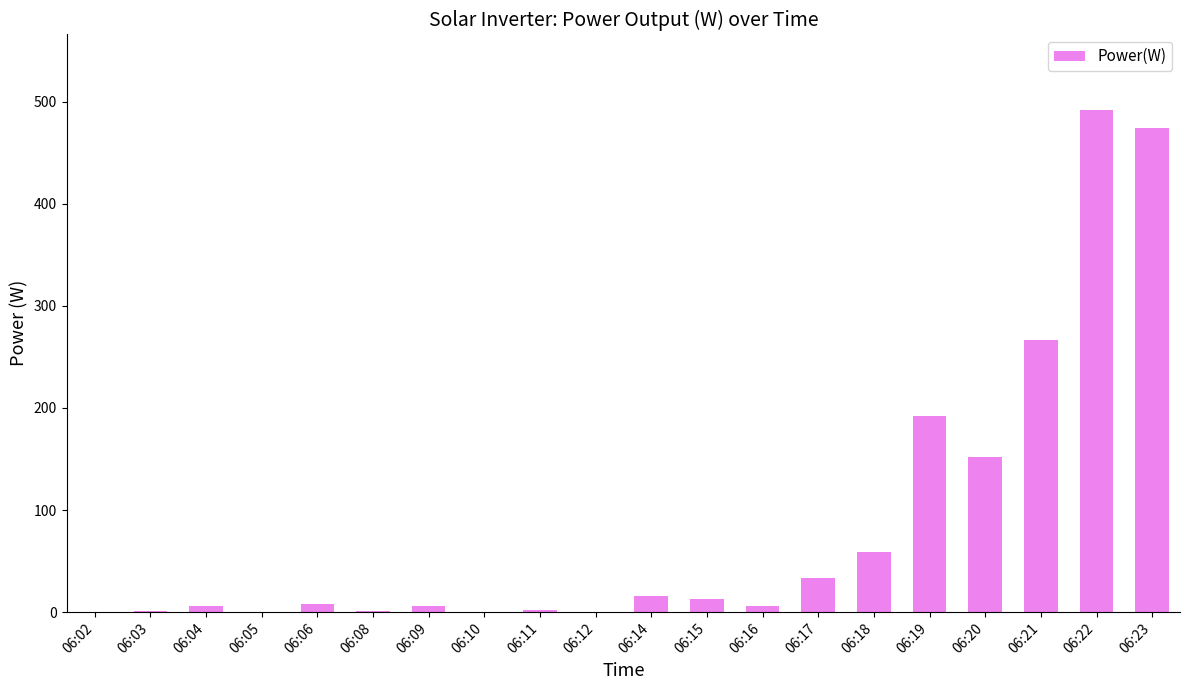

How many series are shown in this chart?

1